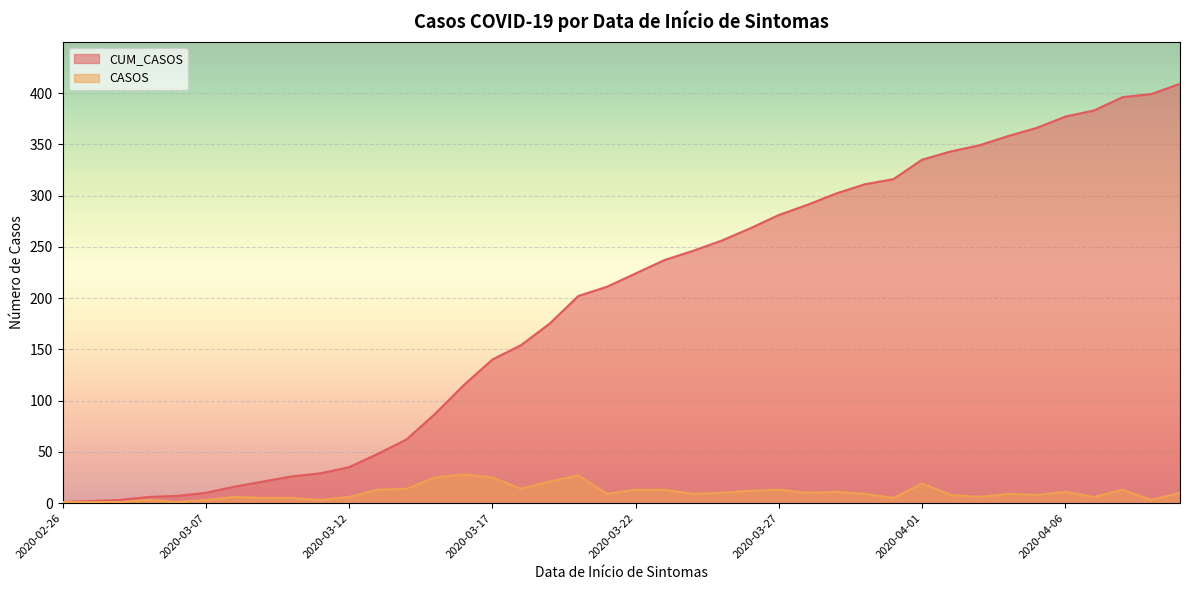

How many lines are shown in the chart?

2